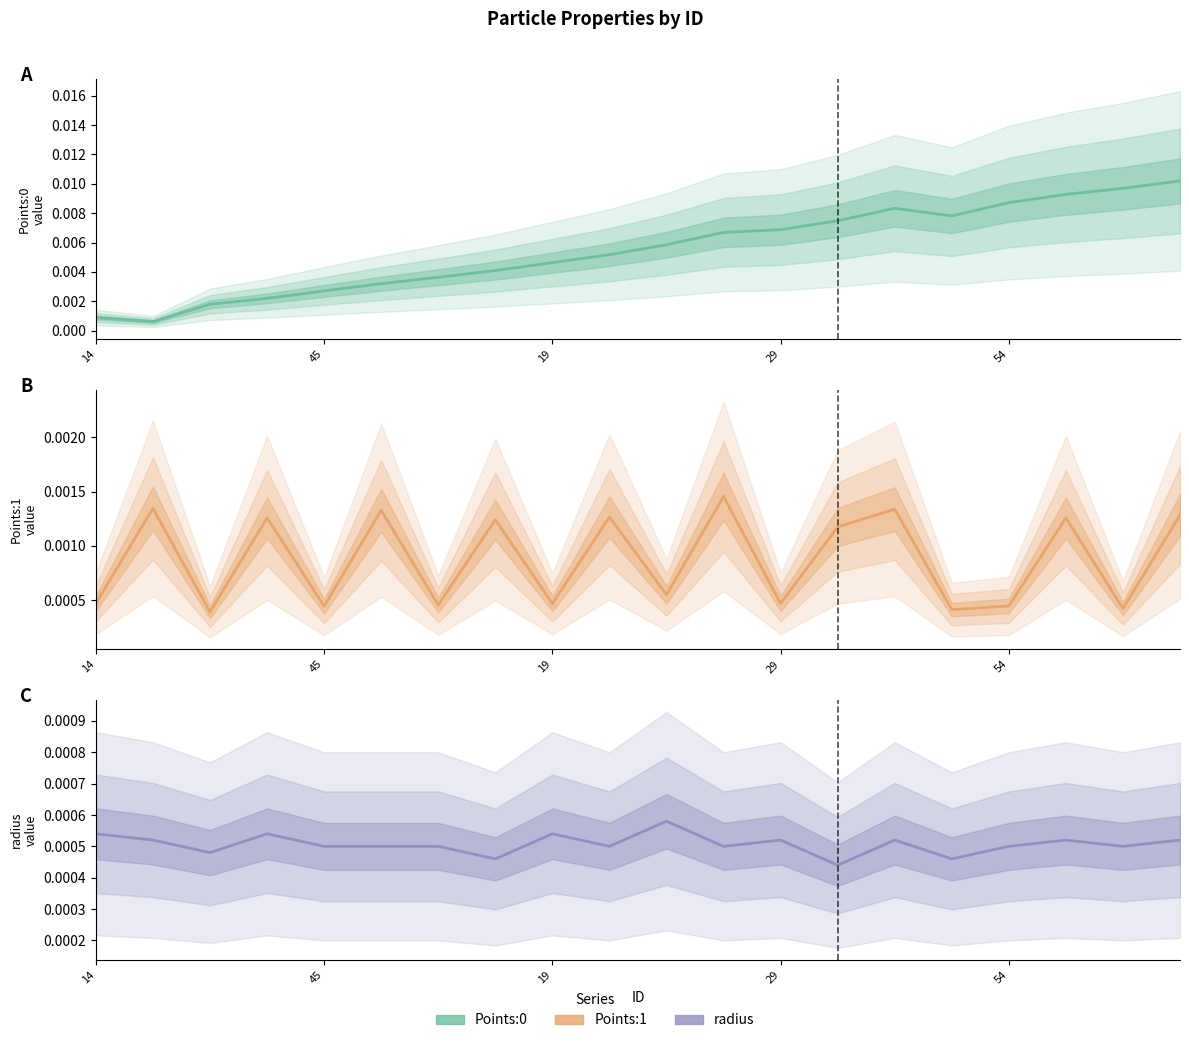

True or false: radius and Points:1 intersect in this chart.

True